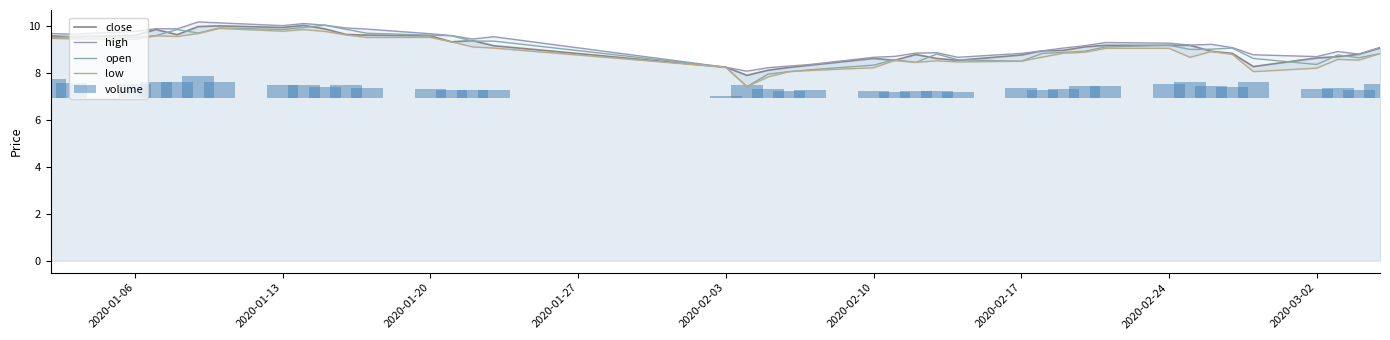

How many bars are there in each group?

5